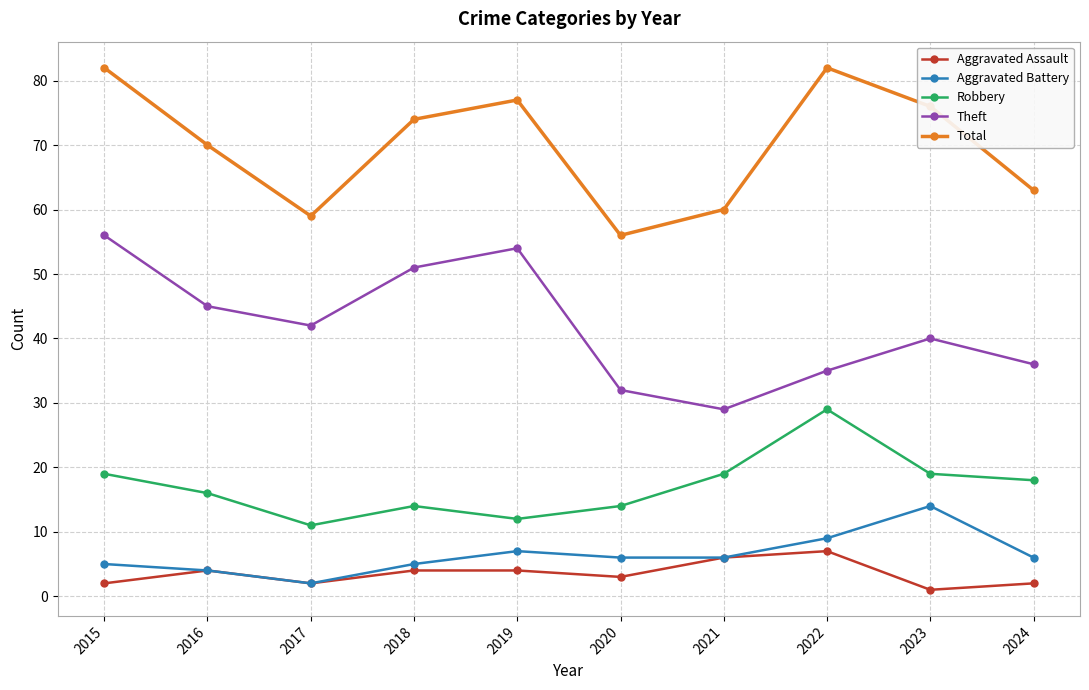

True or false: Theft and Aggravated Assault cross at least once.

False